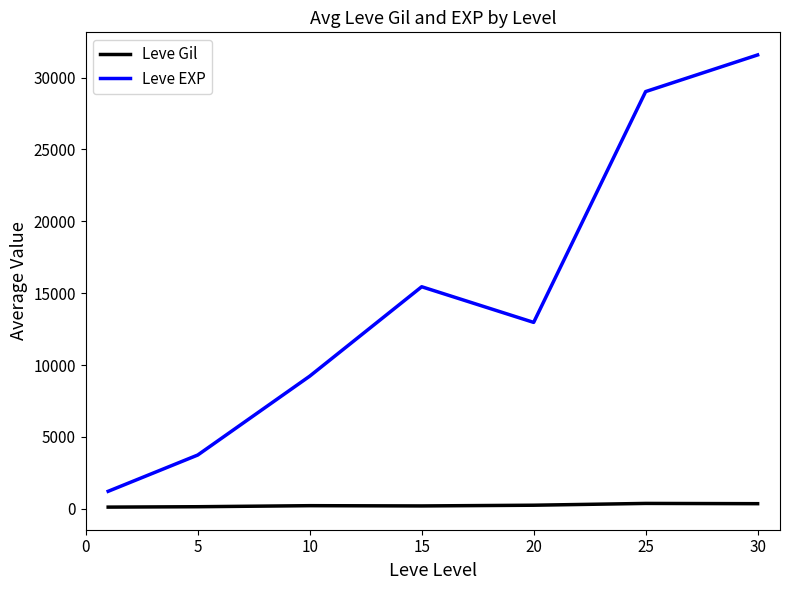

What is the minimum value shown in the chart?

113.3